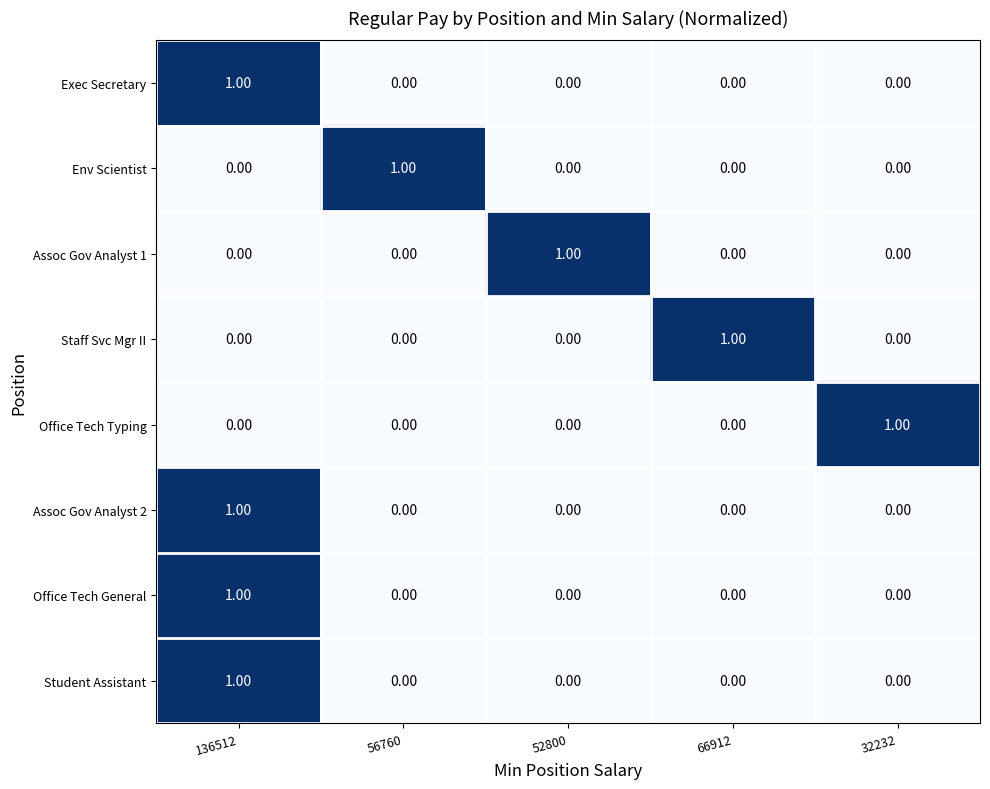

At which category is the sum across all series the highest?

136512